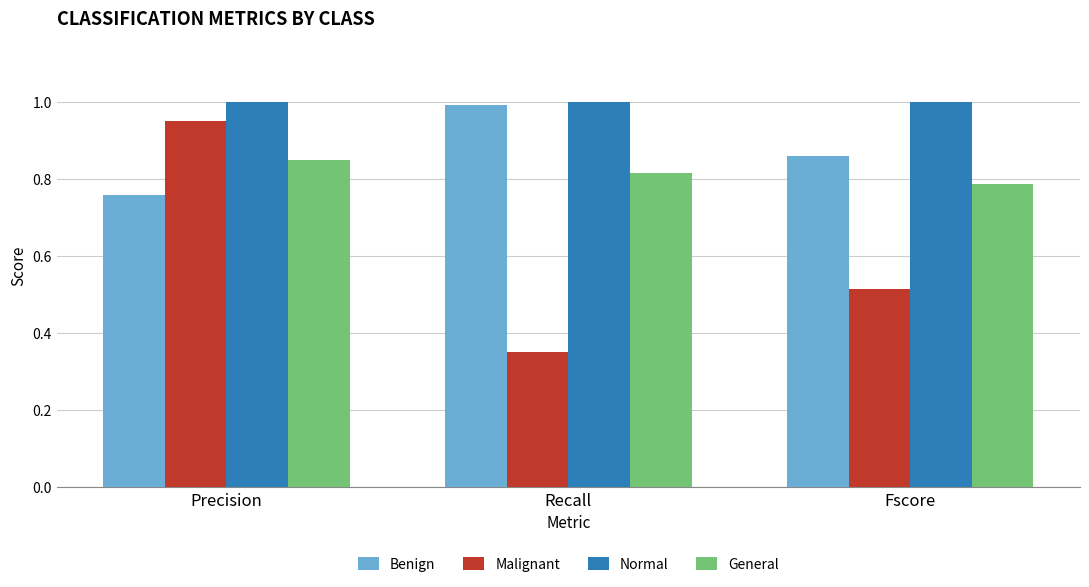

Which series has the largest total across all categories?

Normal